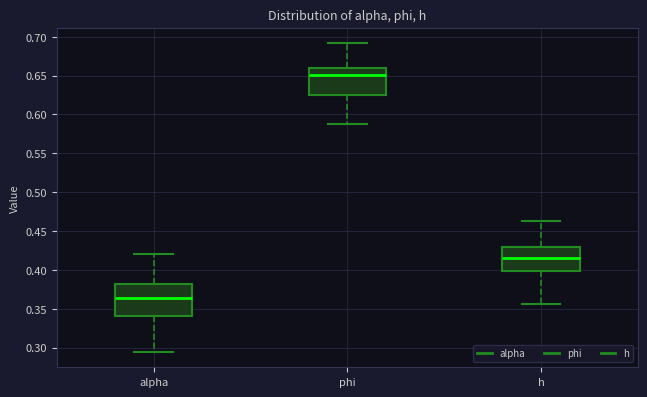

Reading left to right, transcribe this box plot: for each box, give where its median line is, the range the box spans, and where its two whiskers end, as read against the y-axis. The values are not printed on the chart, so give them approximately, as read against the axis.

alpha: median 0.365, box 0.340 to 0.380, whiskers 0.295 to 0.420
phi: median 0.650, box 0.625 to 0.660, whiskers 0.590 to 0.690
h: median 0.415, box 0.400 to 0.430, whiskers 0.355 to 0.465